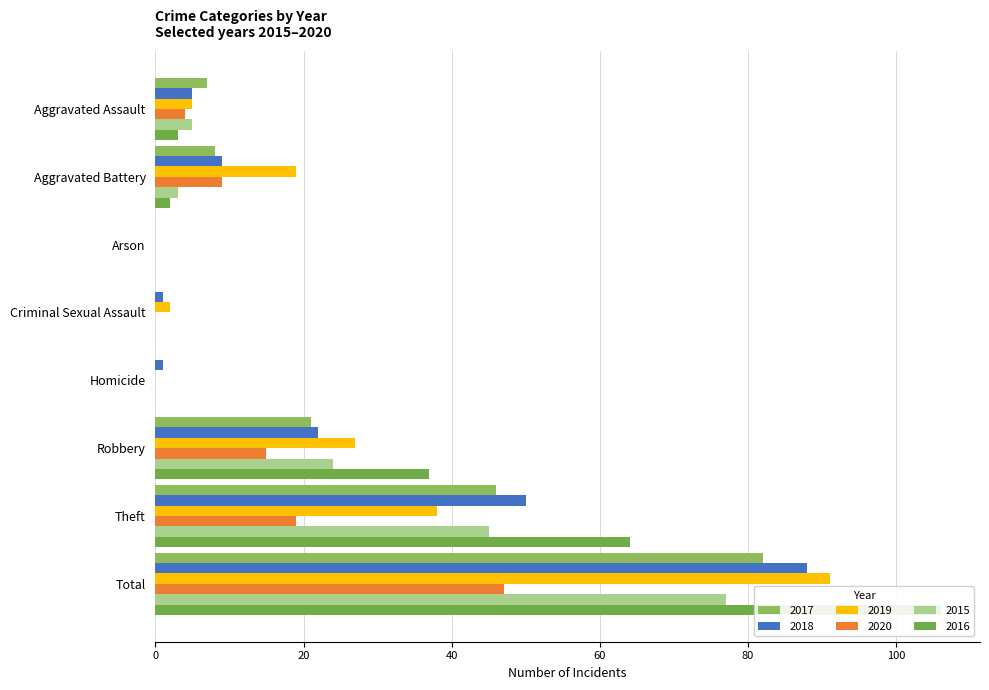

What are all the series names shown in the legend?

2017, 2018, 2019, 2020, 2015, 2016